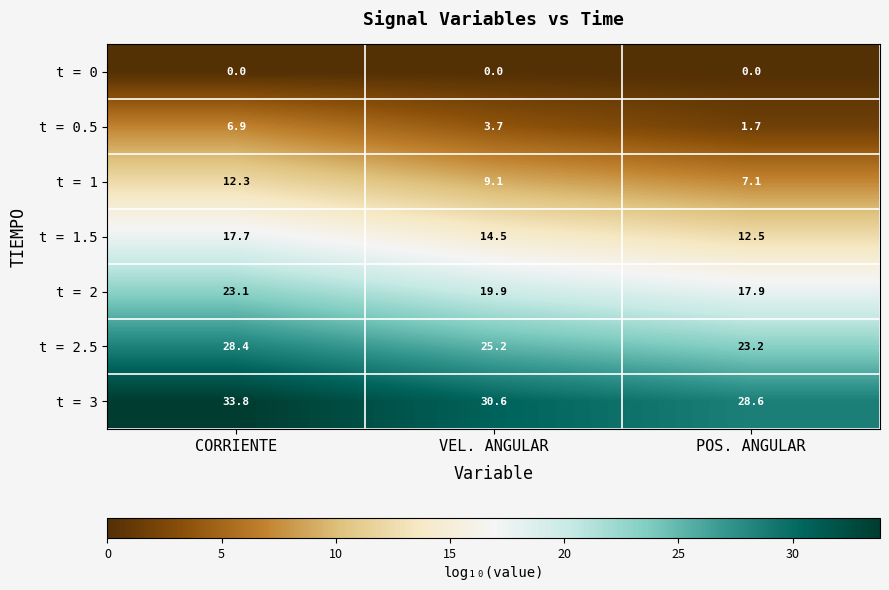

Rank the series by their maximum value, from lowest to highest.

t = 0, t = 0.5, t = 1, t = 1.5, t = 2, t = 2.5, t = 3